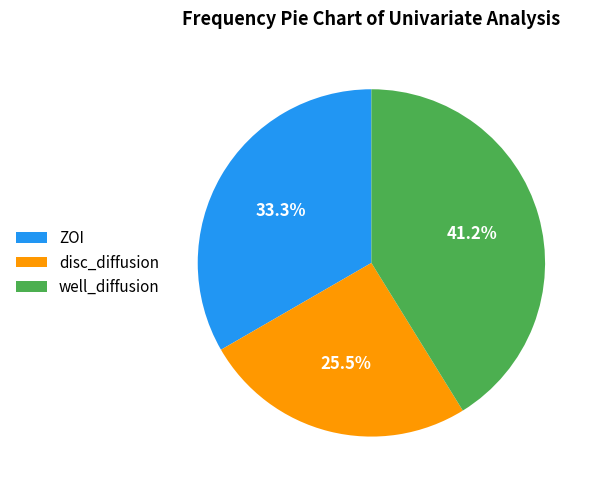

How many segments does this pie chart have?

3